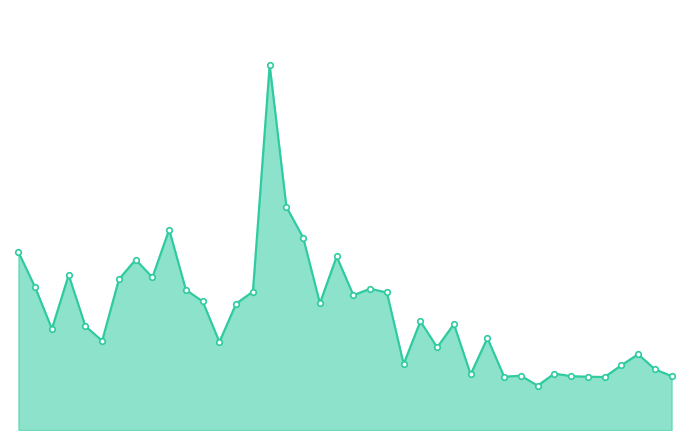

Where is the data nearest to the value 51326?

2019-04-03